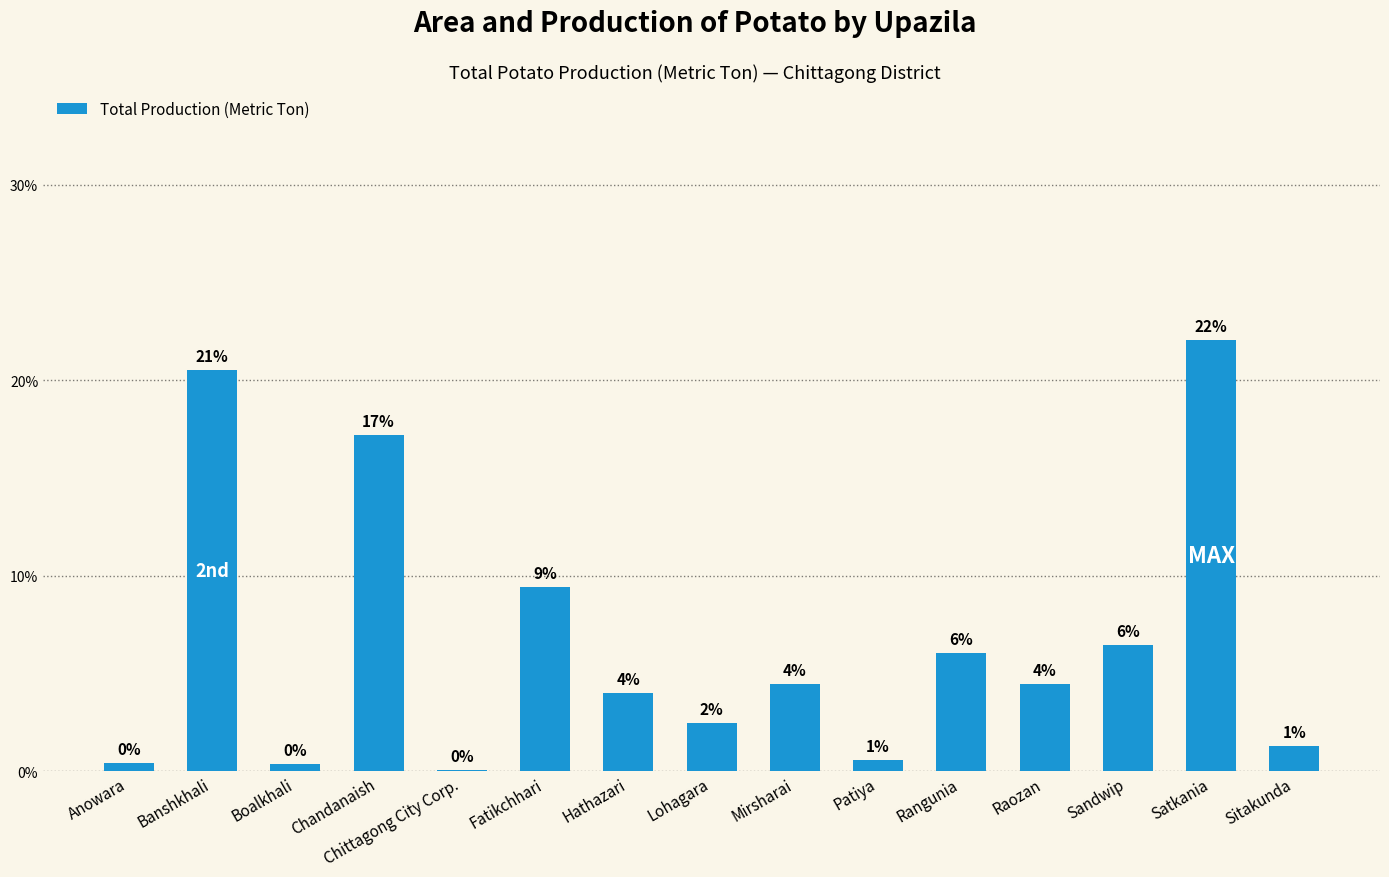

At which label is the value closest to 11?

Fatikchhari